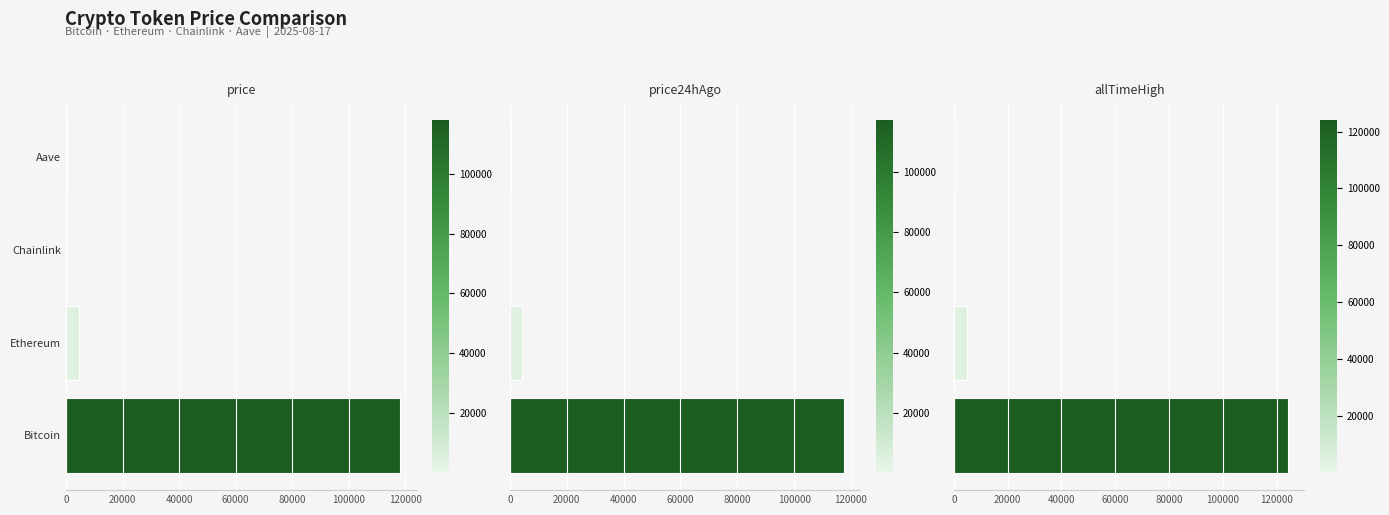

Is the value of allTimeHigh at Aave greater than the value of price at Bitcoin?

No